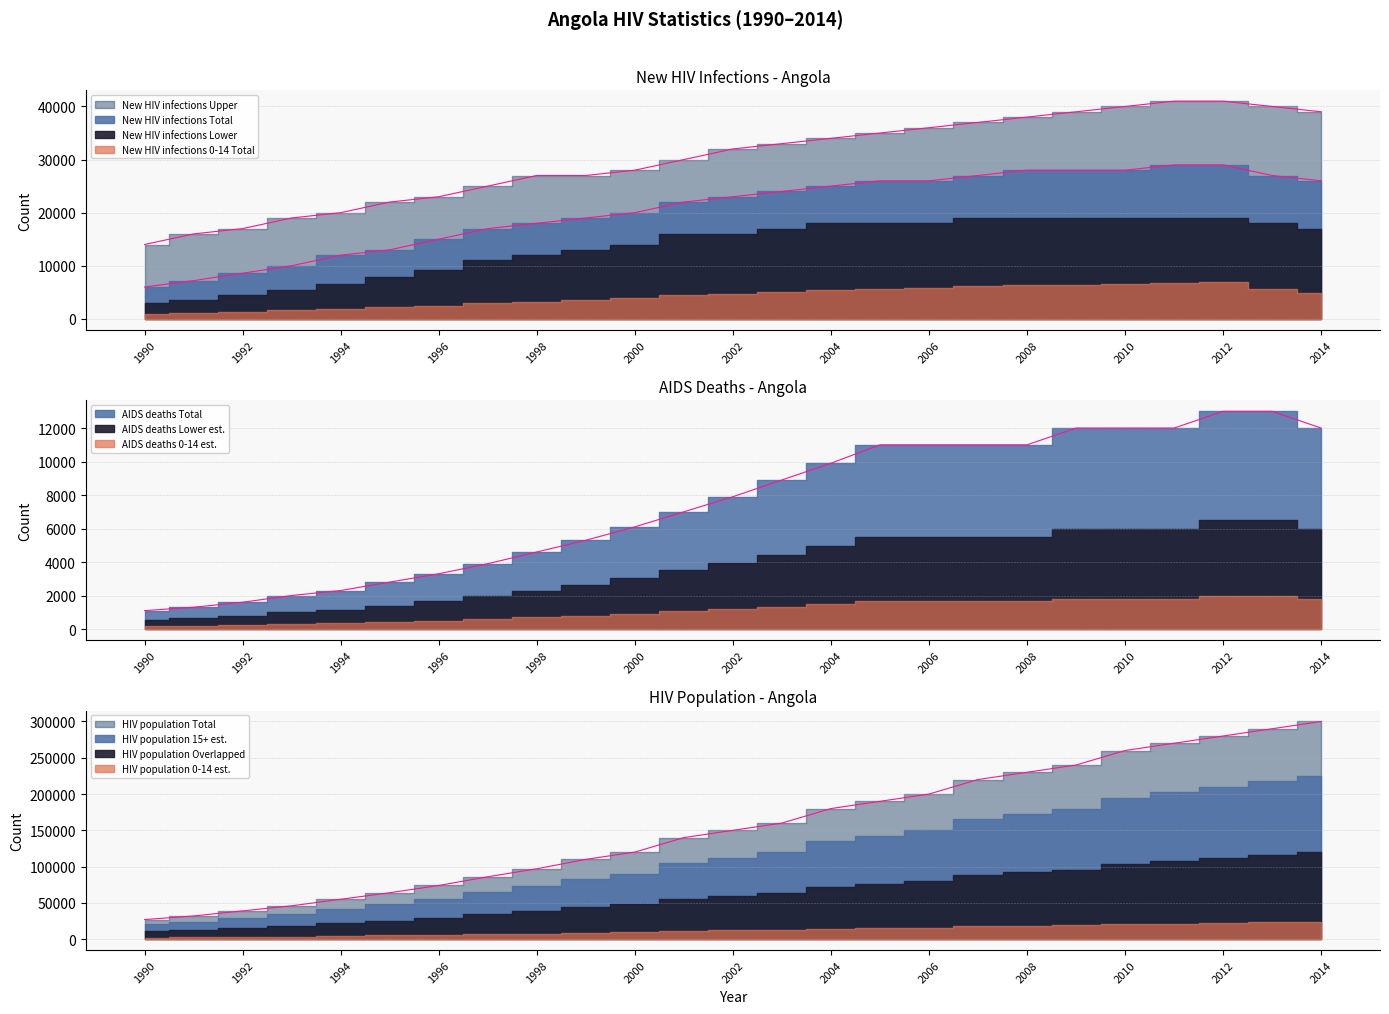

Between 2011 and 2010, which is larger?

2011